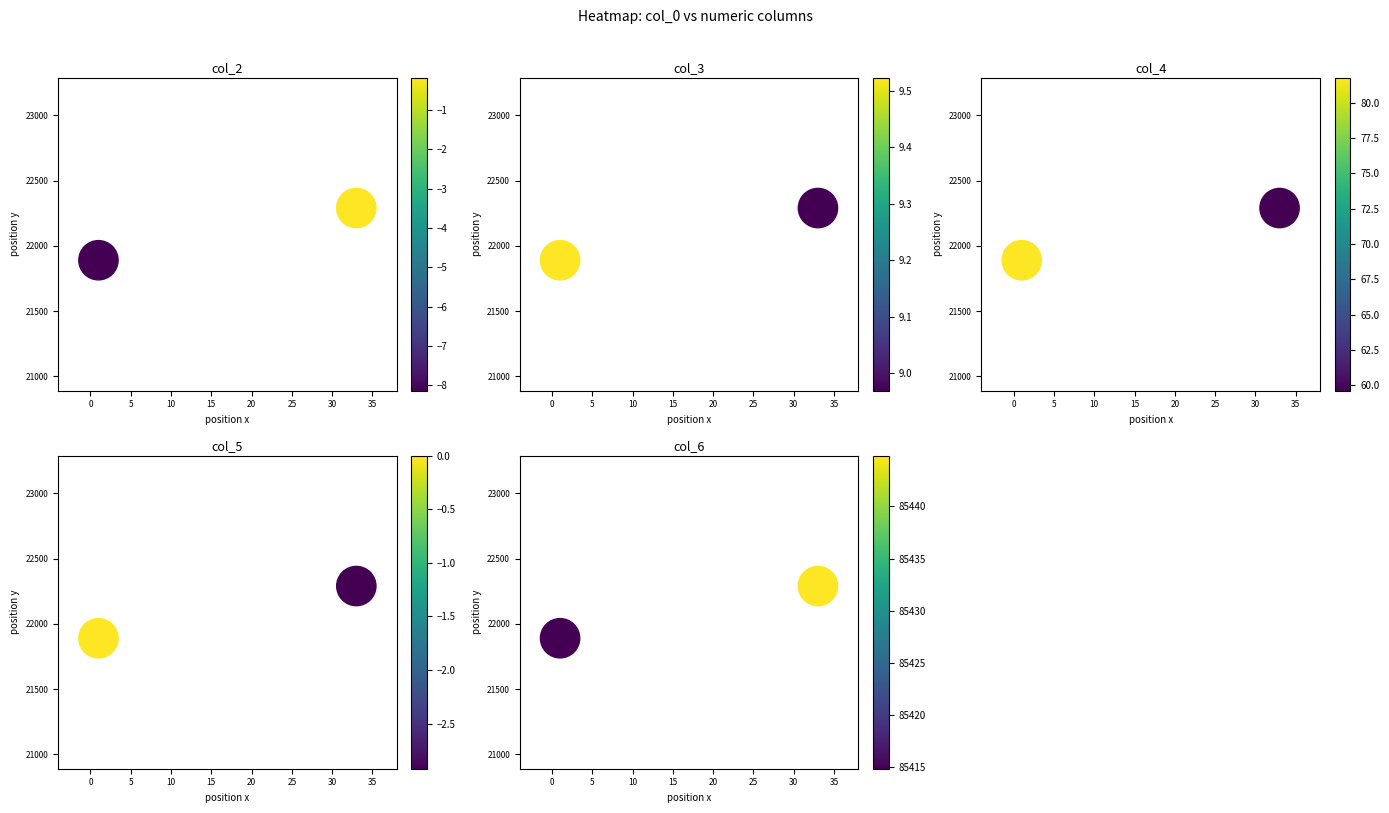

True or false: col_5 has a value of 13326 at −5.

False